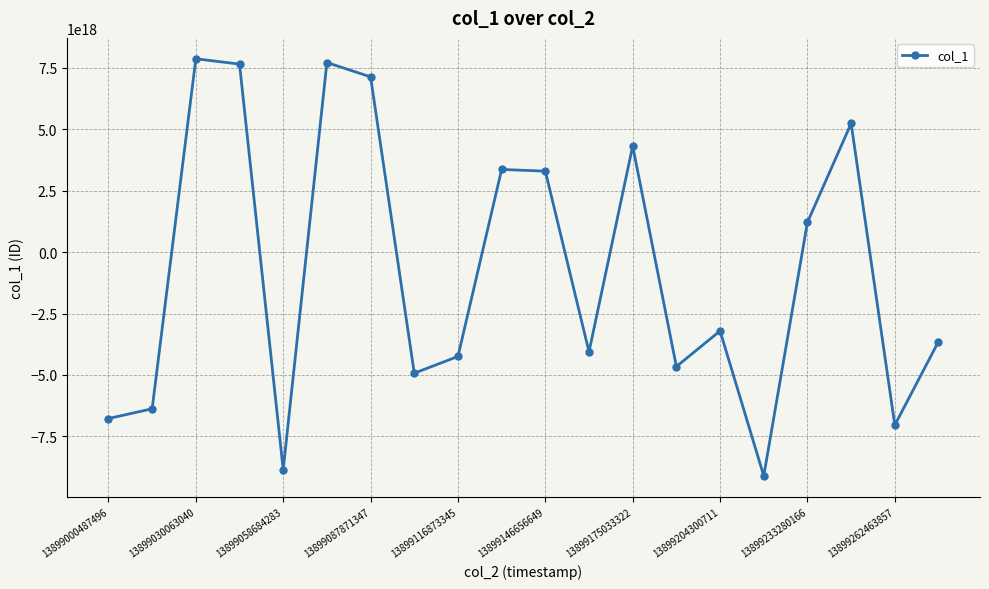

How many points are lower than both their immediate neighbors (excluding endpoints)?

6